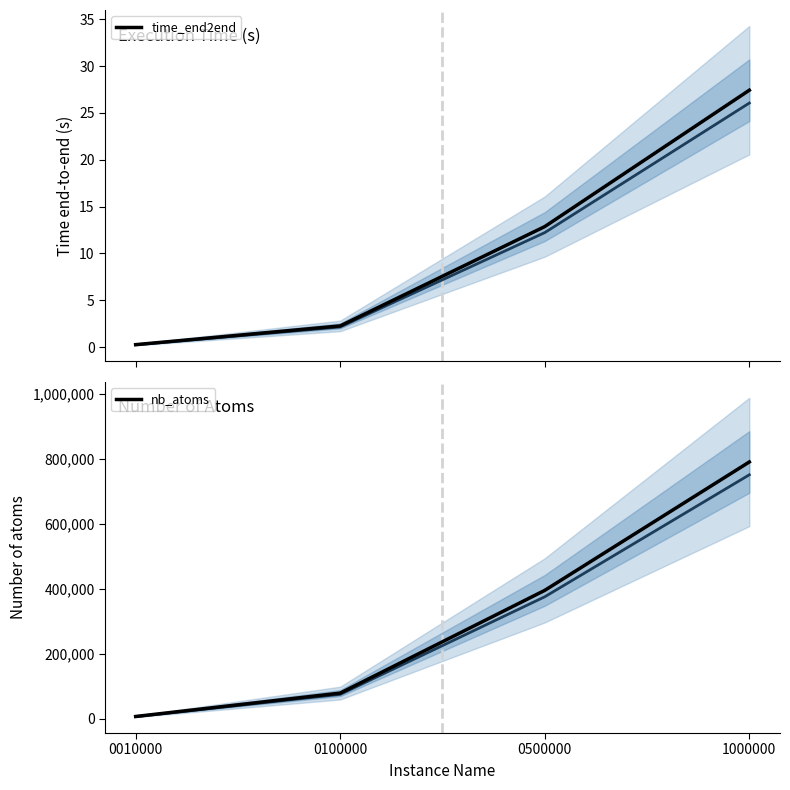

At how many categories does at least one series exceed 713521?

1